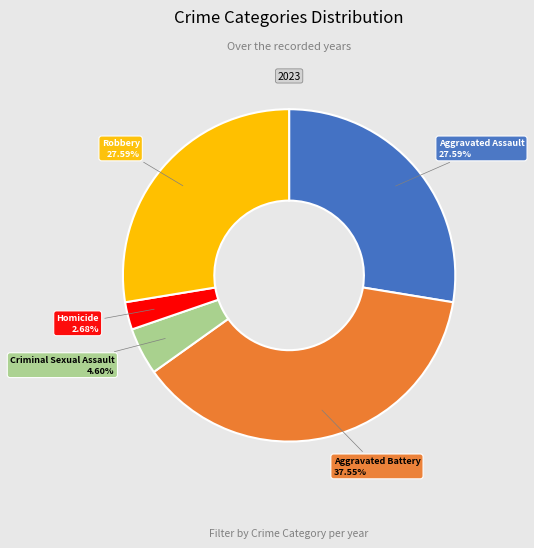

How many segments does this pie chart have?

5